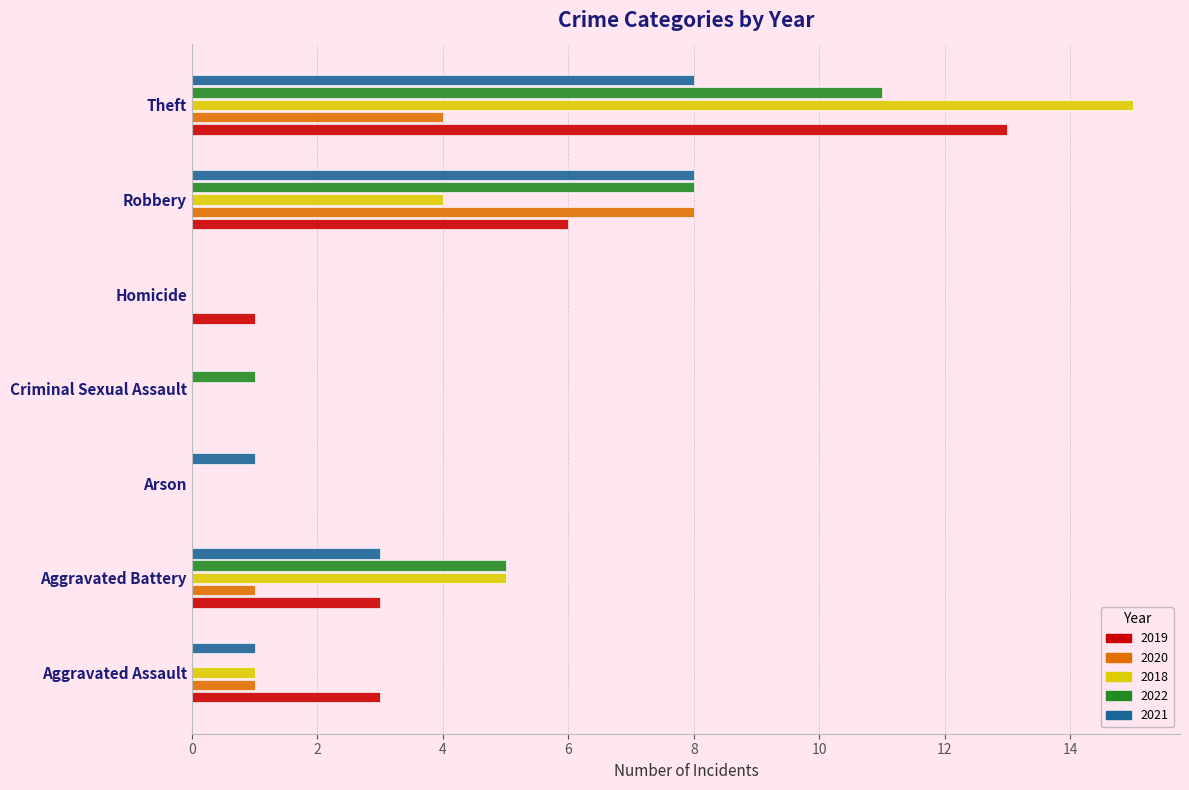

What is the greatest value displayed?

15